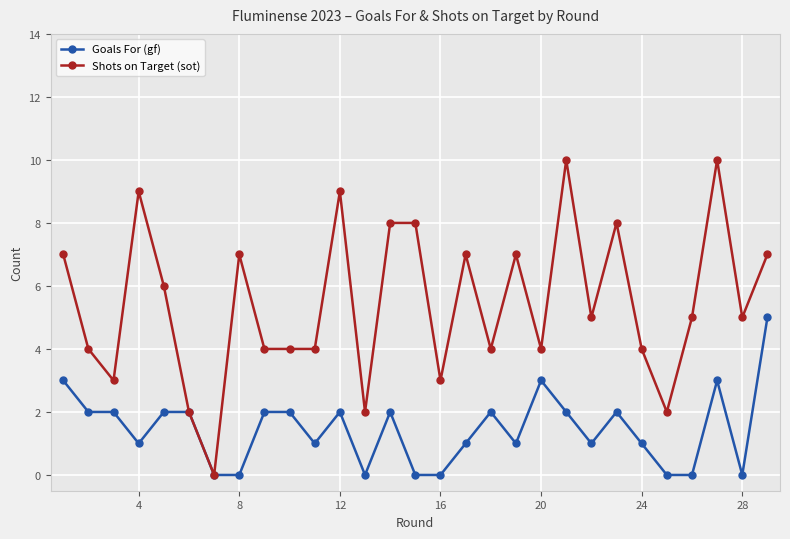

Rank the series by their maximum value, from highest to lowest.

Shots on Target (sot), Goals For (gf)